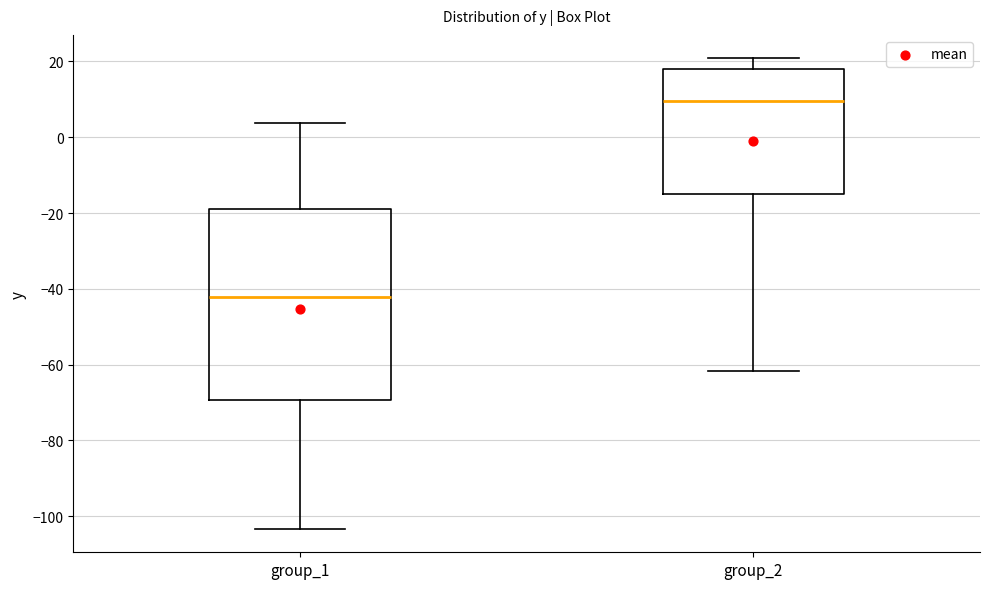

Reading left to right, read every box against the y-axis: the position of its median line, the range the box covers, and the ends of its whiskers. The values are not printed on the chart, so give them approximately, as read against the axis.

group_1: median -42, box -70 to -18, whiskers -104 to 4
group_2: median 10, box -14 to 18, whiskers -62 to 20